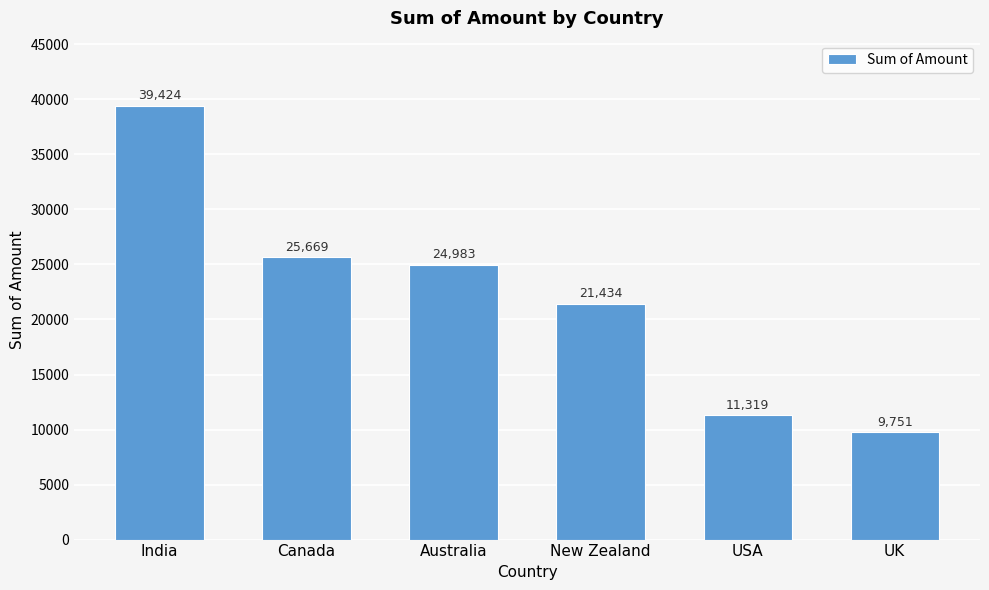

What is the smallest value displayed?

9751